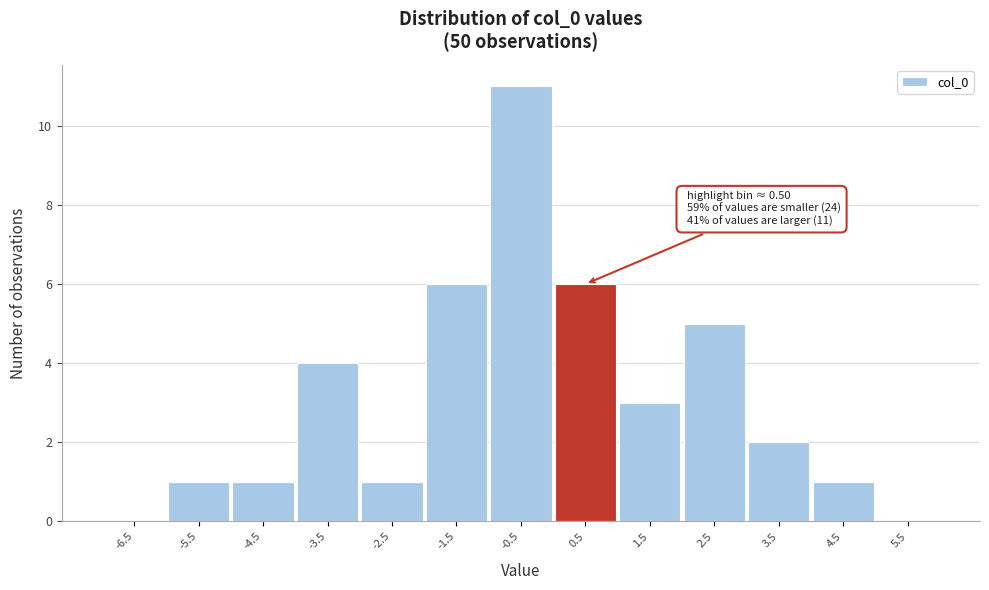

Over which range of the x-axis is the bar tallest?

-1 to 0